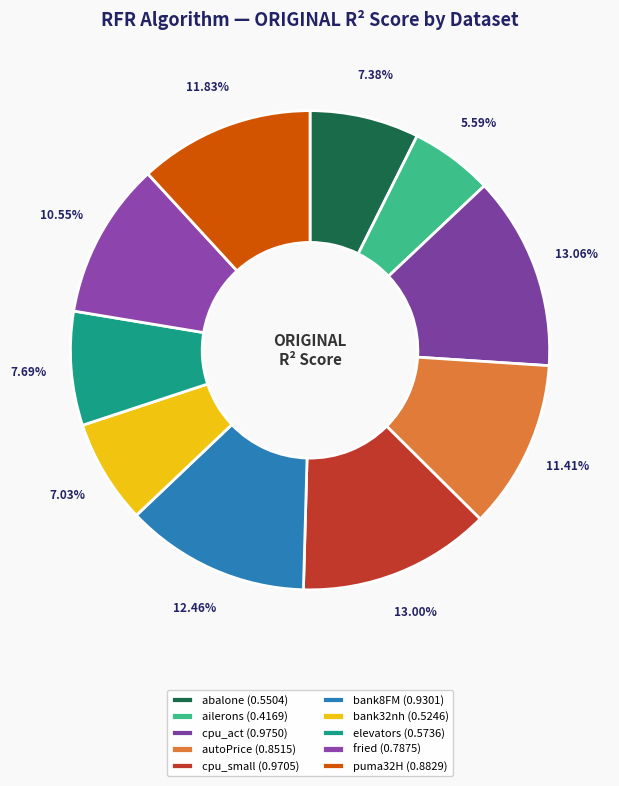

True or false: bank32nh accounts for 1% of the total.

False